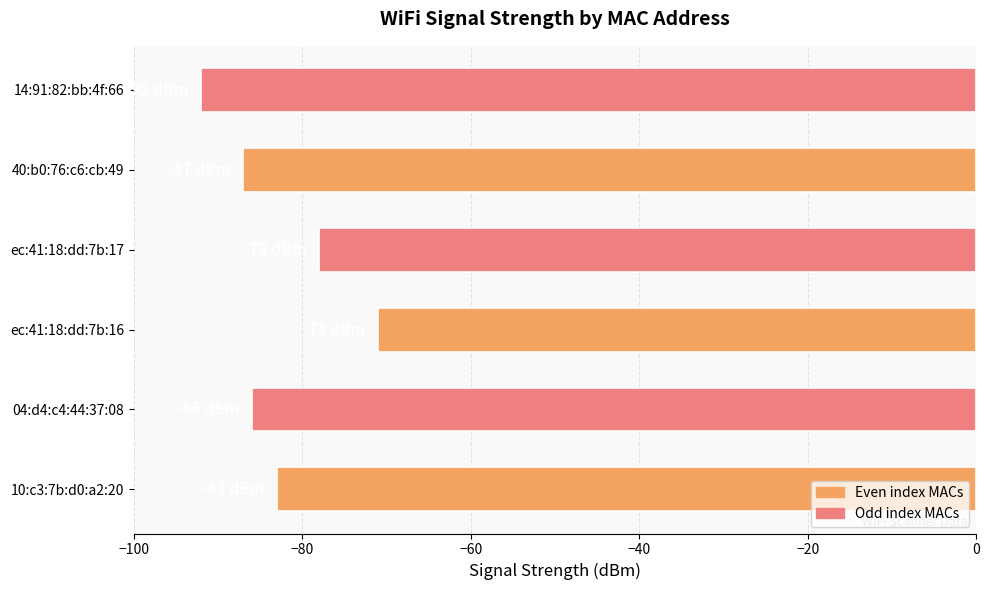

Rank the categories by value from highest to lowest.

ec:41:18:dd:7b:16, ec:41:18:dd:7b:17, 10:c3:7b:d0:a2:20, 04:d4:c4:44:37:08, 40:b0:76:c6:cb:49, 14:91:82:bb:4f:66